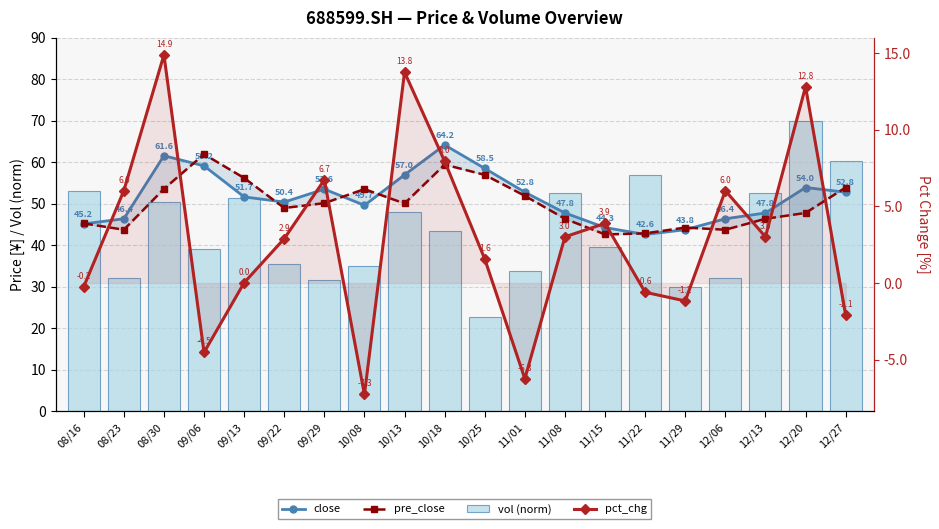

What is the maximum value shown in the chart?

70.0